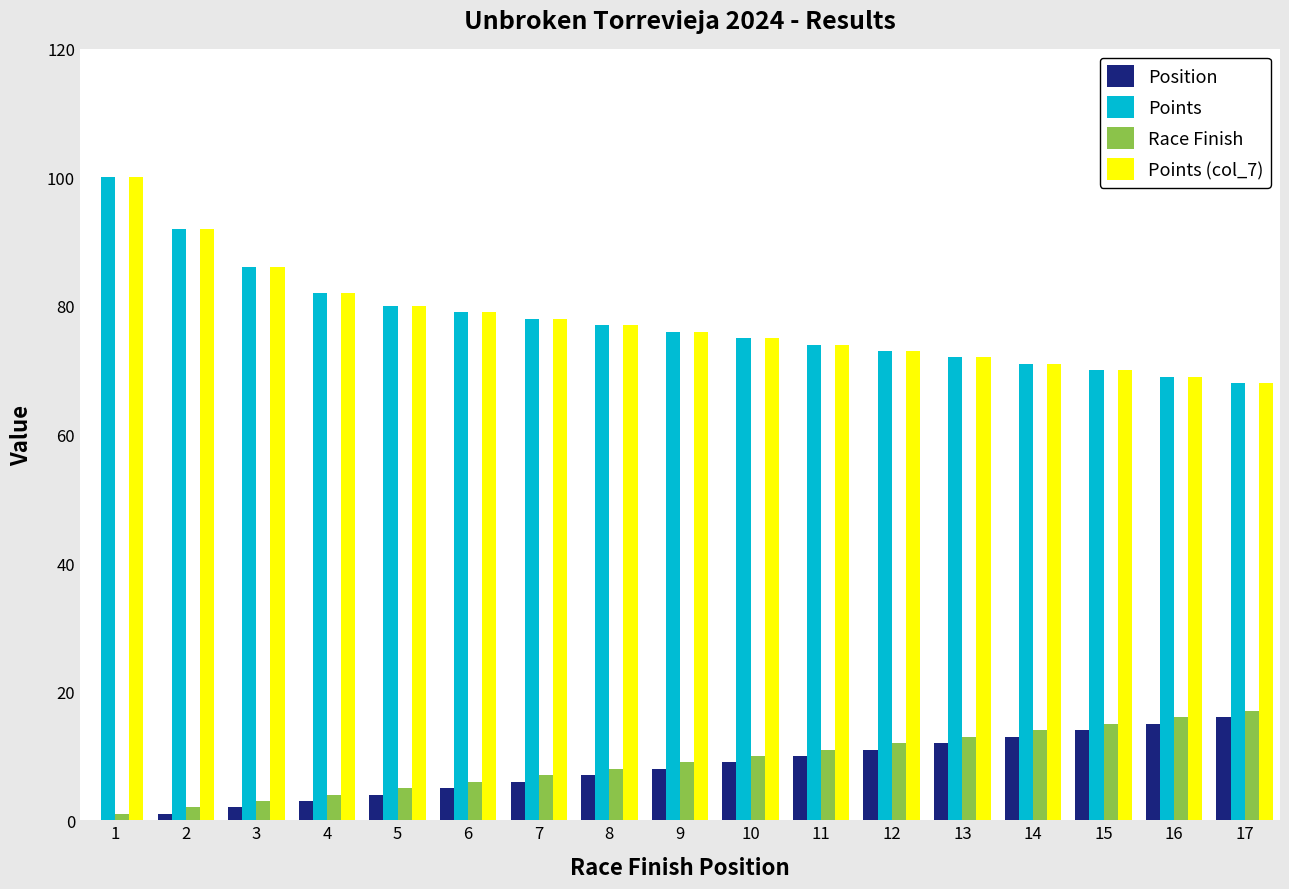

Is the value of Points (col_7) at 6 greater than the value of Position at 1?

Yes